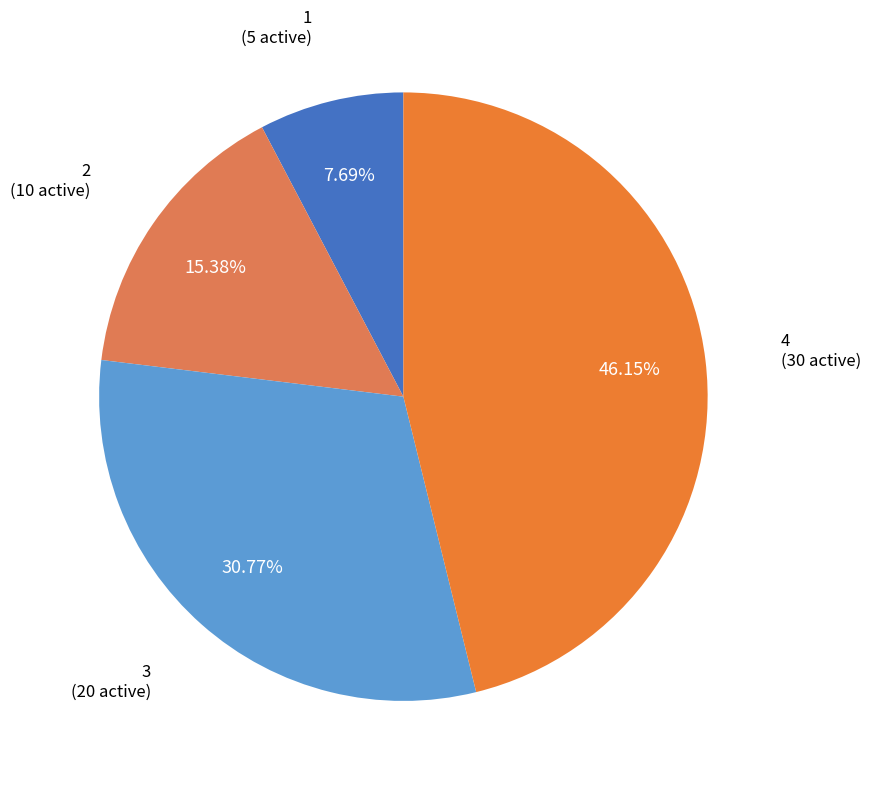

Is there a majority slice in this chart?

No